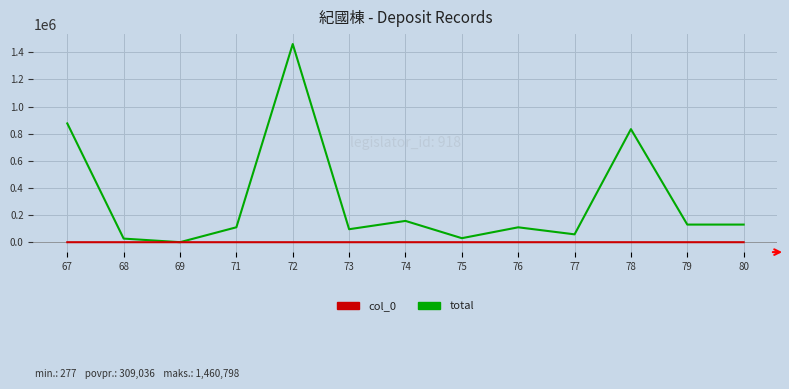

Which series has the largest range (max minus min)?

total